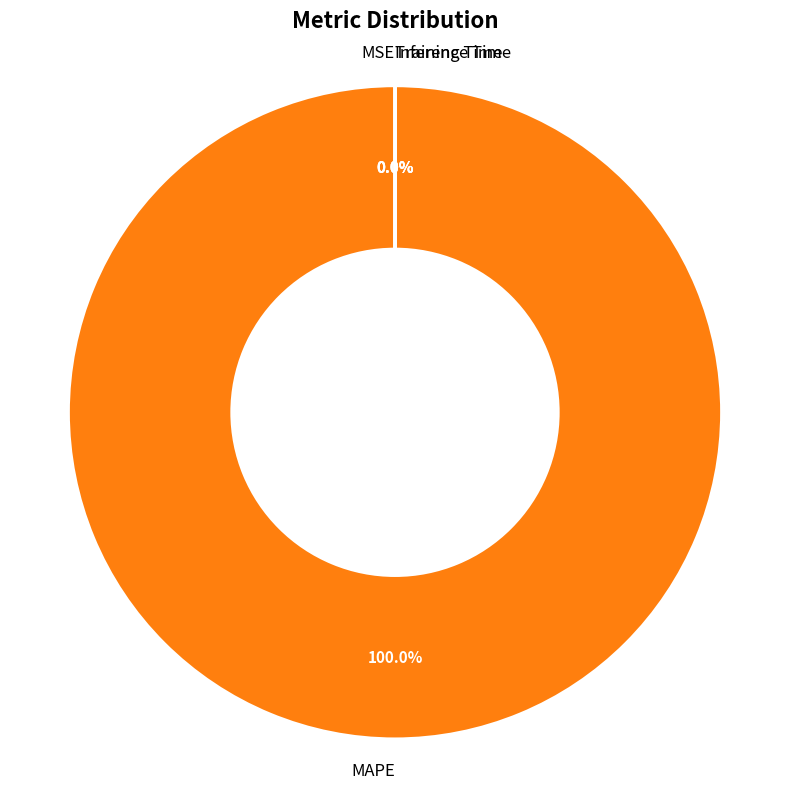

Is there any slice that represents more than half of the pie?

Yes